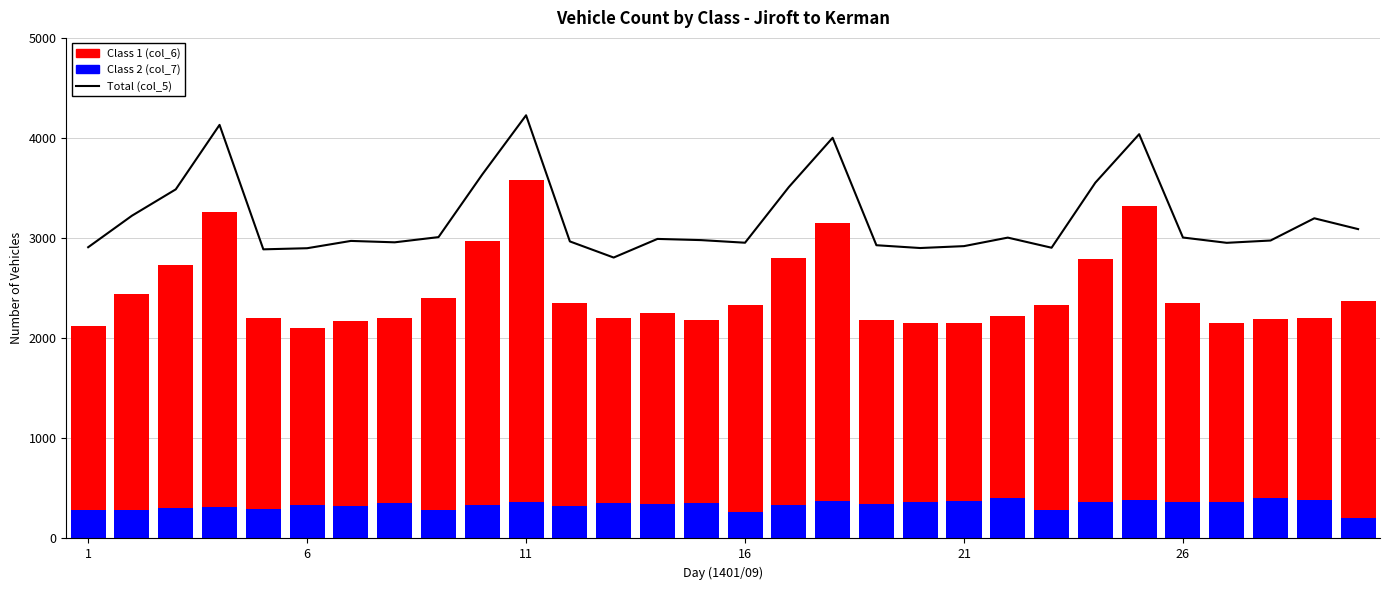

Reading right to left, list all the values displayed in this chart.

Total (col_5): 3090	3198	2976	2953	3006	4038	3554	2904	3005	2920	2901	2929	4002	3510	2954	2980	2992	2806	2967	4227	3636	3010	2958	2972	2899	2888	4131	3487	3224	2909
Class 2 (col_7): 204	384	402	363	365	382	362	285	401	370	368	343	378	335	260	356	344	358	329	369	337	286	354	322	334	291	317	309	289	289
Class 1 (col_6): 2164	1814	1795	1787	1987	2943	2425	2042	1824	1784	1789	1841	2775	2465	2067	1829	1907	1847	2021	3213	2631	2115	1850	1850	1771	1910	2941	2418	2148	1835